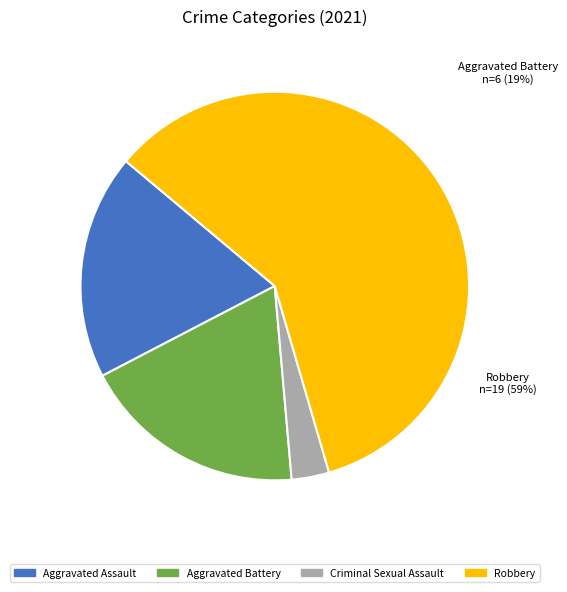

Is it true that Aggravated Battery is 12% of the pie?

False